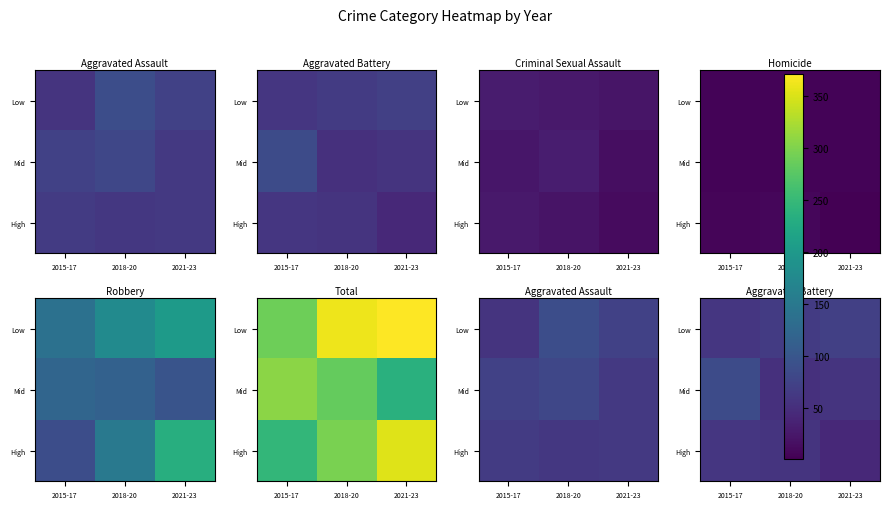

Count the High values in the range 44 to 60.

3